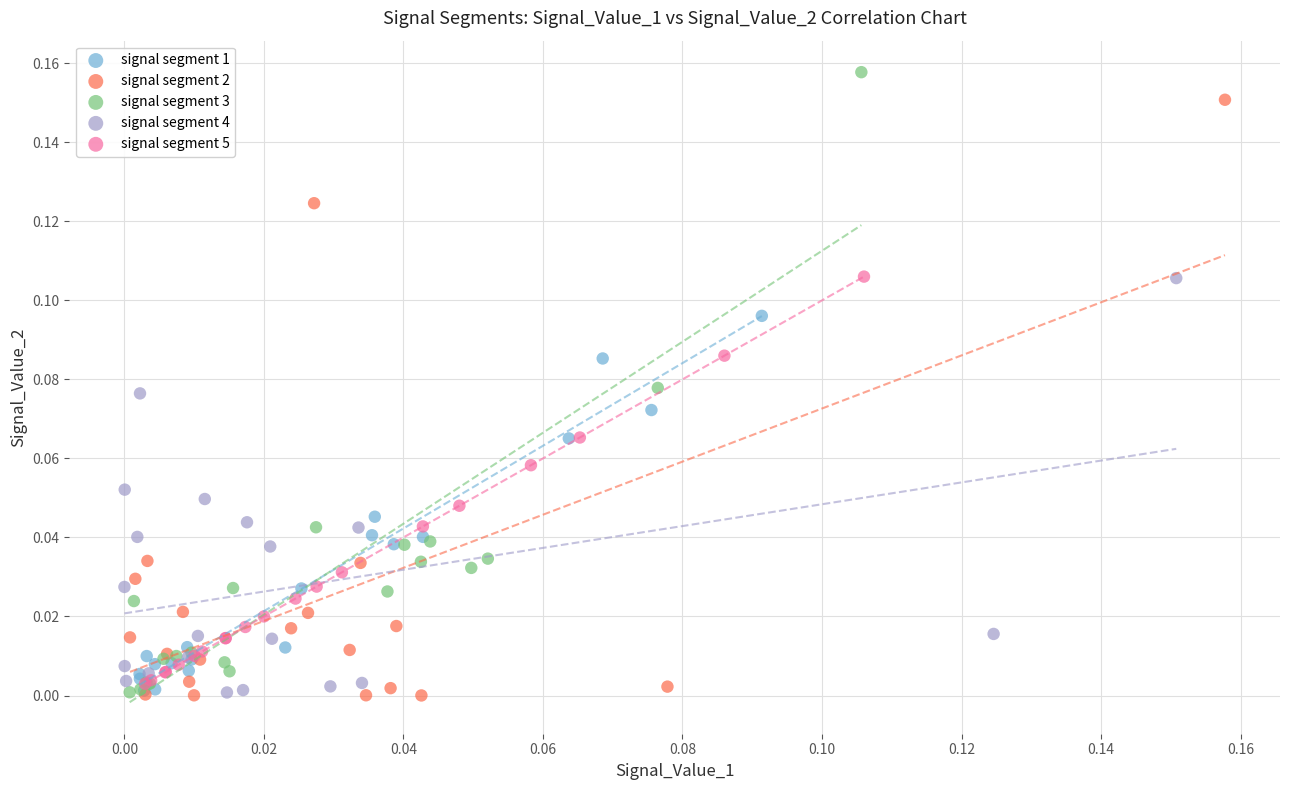

Which series has the widest spread of Y values?

signal segment 3